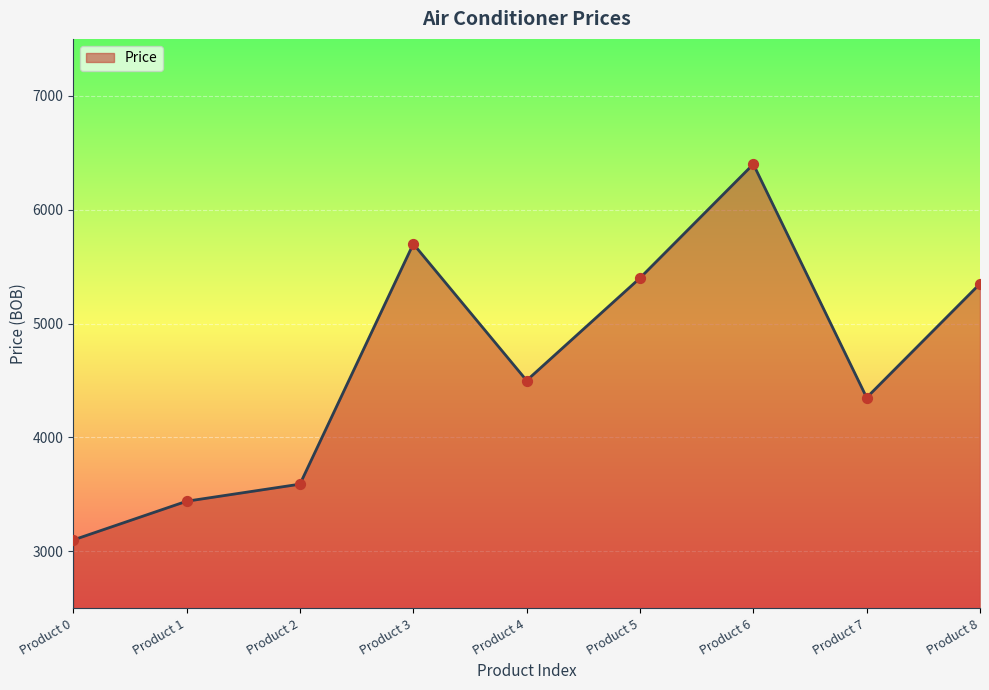

Approximately how many times larger is the value at Product 8 compared to Product 2?

1.5